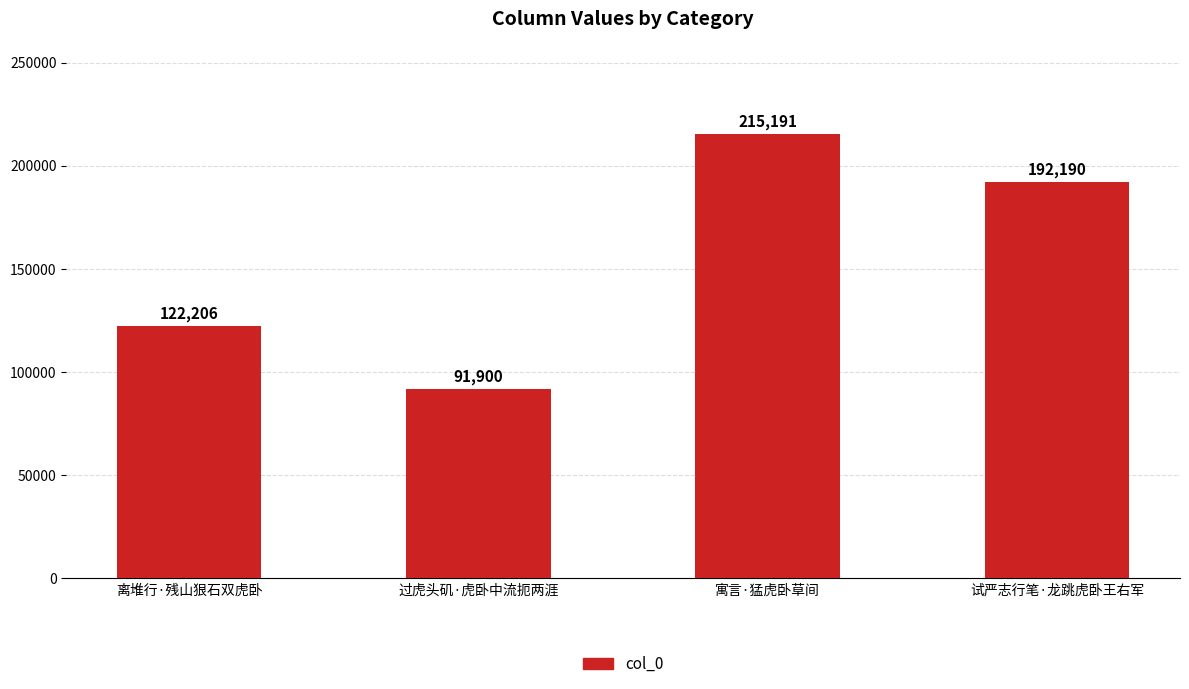

True or false: the data shows 215191 at 寓言·猛虎卧草间.

True